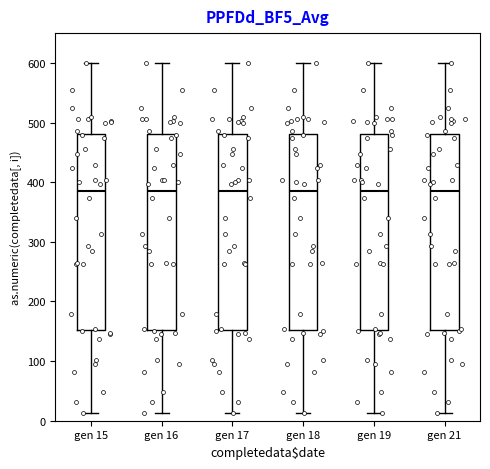

Where is the lower edge of the box for gen 21 on the y-axis? The values are not printed on the chart, so give them approximately, as read against the axis.

150